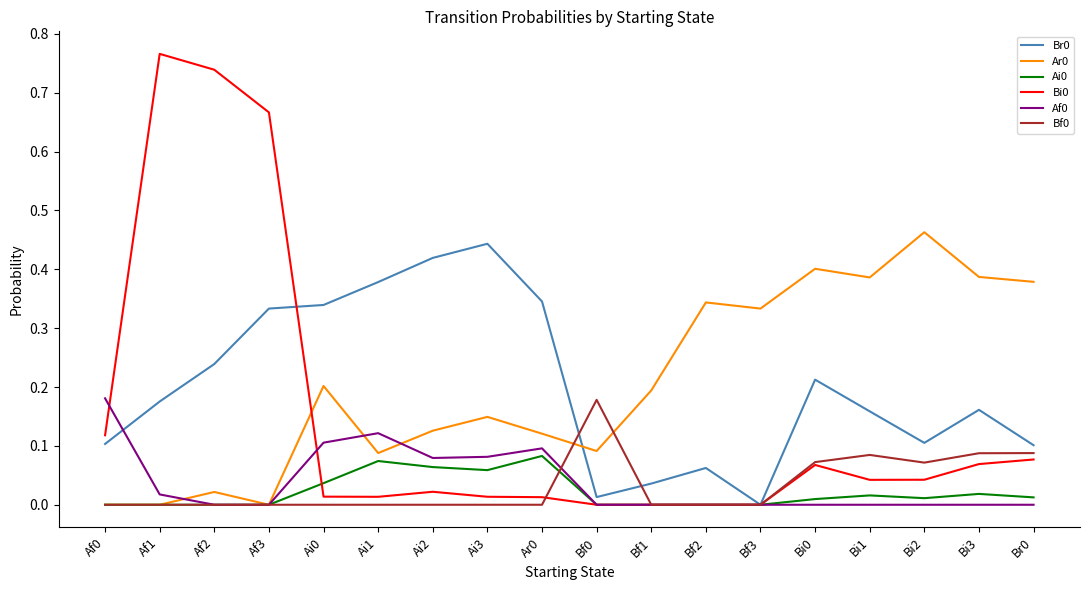

At how many categories does at least one series exceed 0?

18